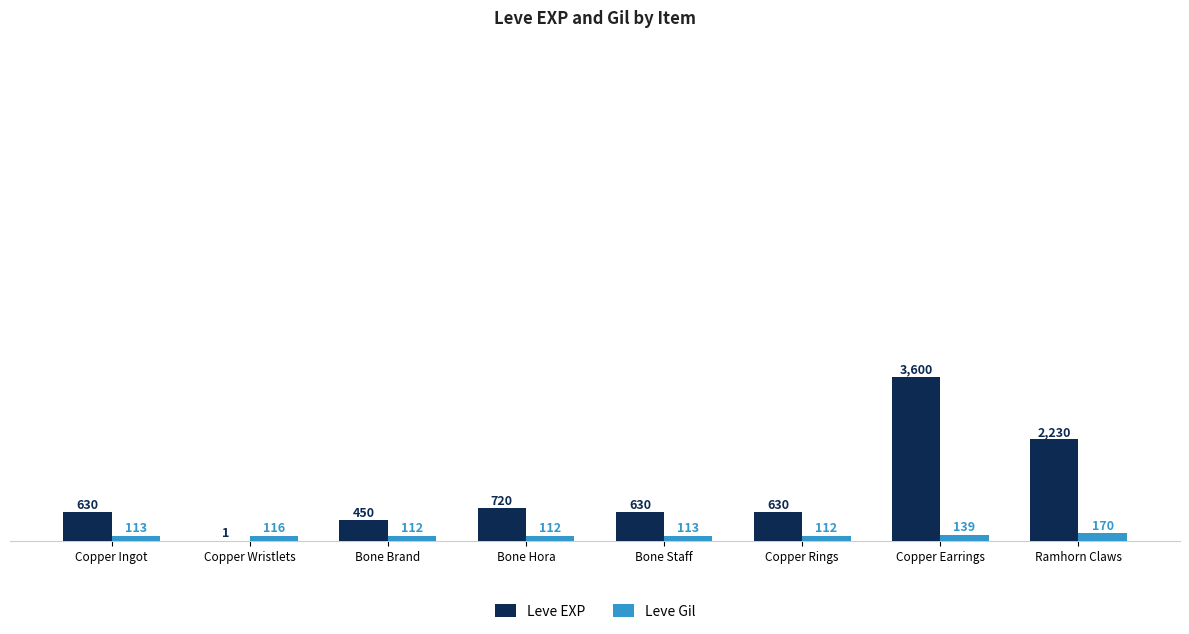

Which label corresponds to the largest value in the chart?

Copper Earrings